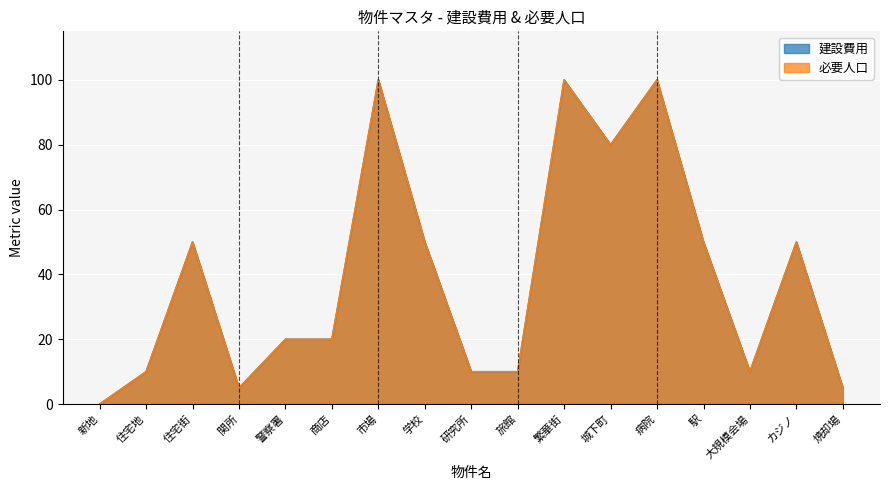

What is the maximum value for 必要人口?

100